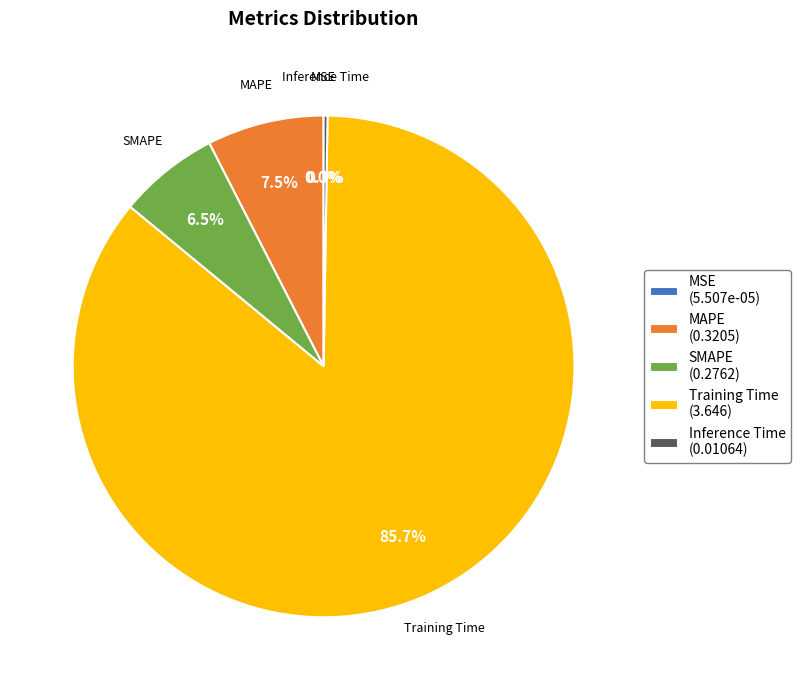

What portion of the pie excludes SMAPE (0.2762)?

93.5%